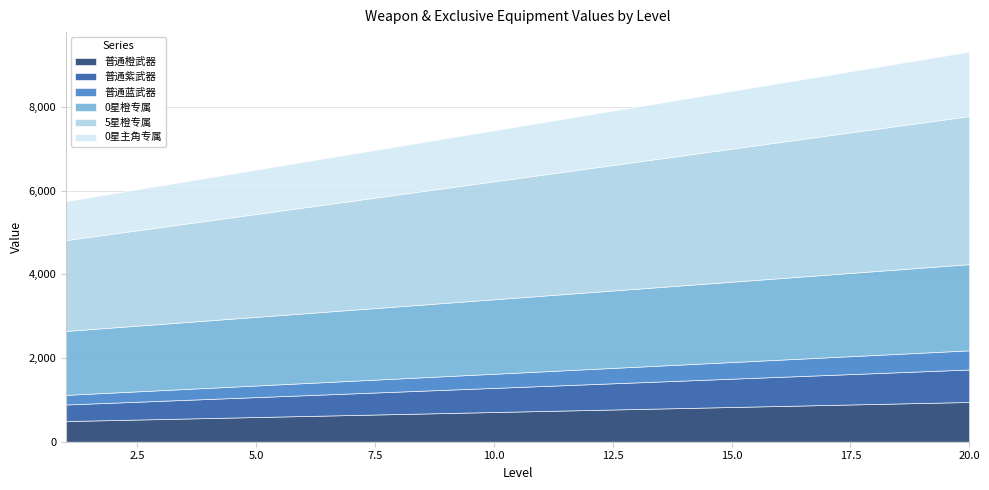

List the series in order of their peak value, highest first.

5星橙专属, 0星橙专属, 0星主角专属, 普通橙武器, 普通紫武器, 普通蓝武器